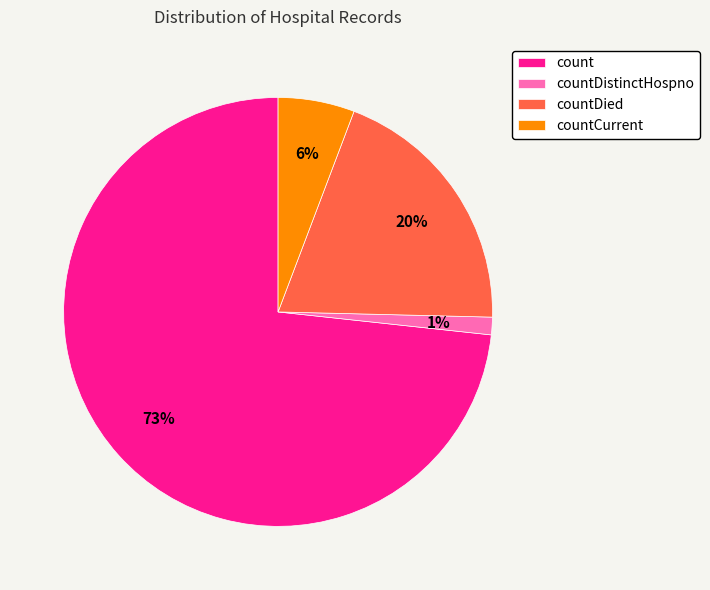

Is countDistinctHospno the majority of the pie?

No